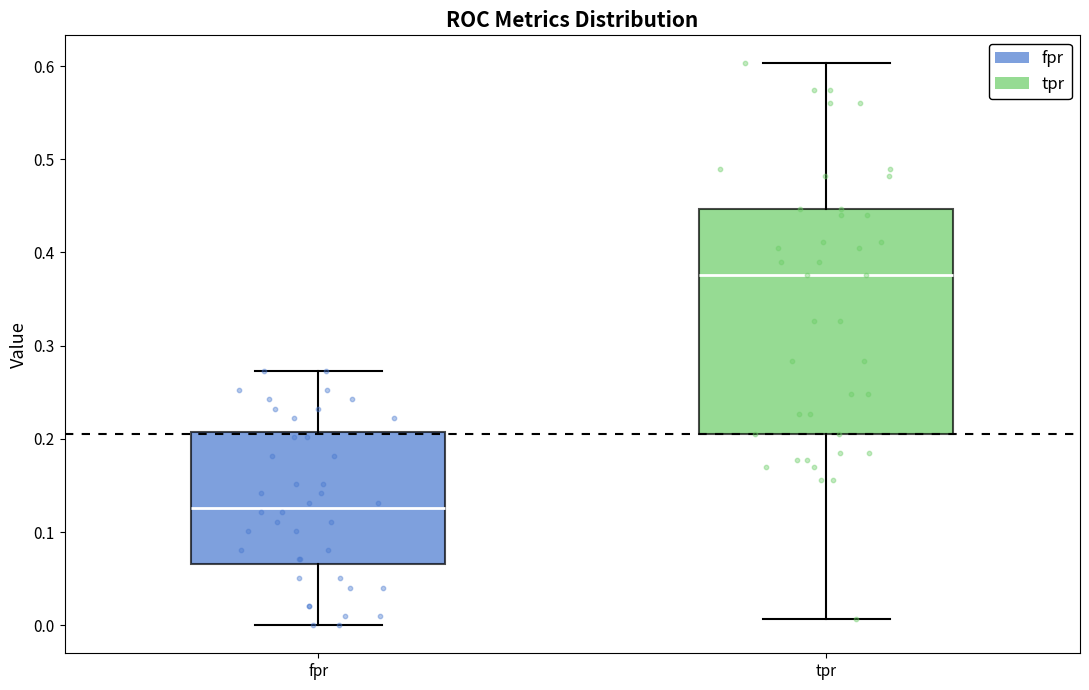

Reading left to right, transcribe this box plot: for each box, give where its median line is, the range the box spans, and where its two whiskers end, as read against the y-axis. The values are not printed on the chart, so give them approximately, as read against the axis.

fpr: median 0.13, box 0.07 to 0.21, whiskers 0.00 to 0.27
tpr: median 0.38, box 0.21 to 0.45, whiskers 0.01 to 0.60